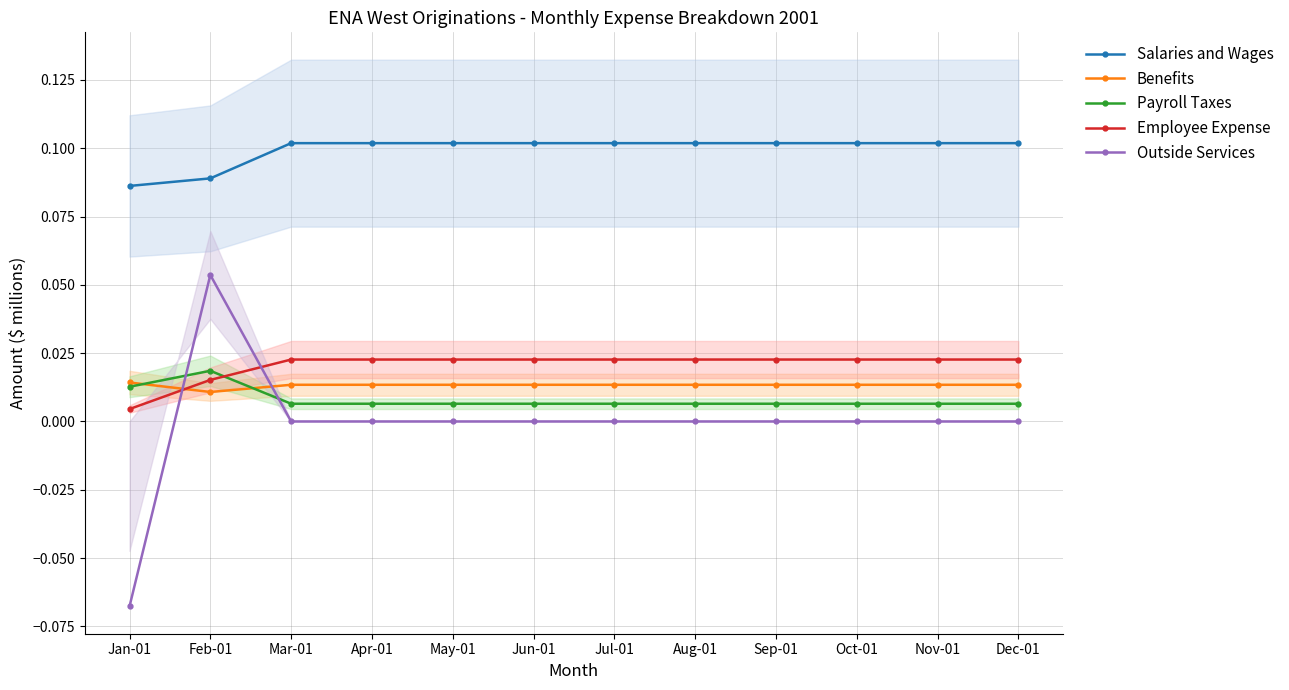

At which category is the sum across all series the highest?

Feb-01